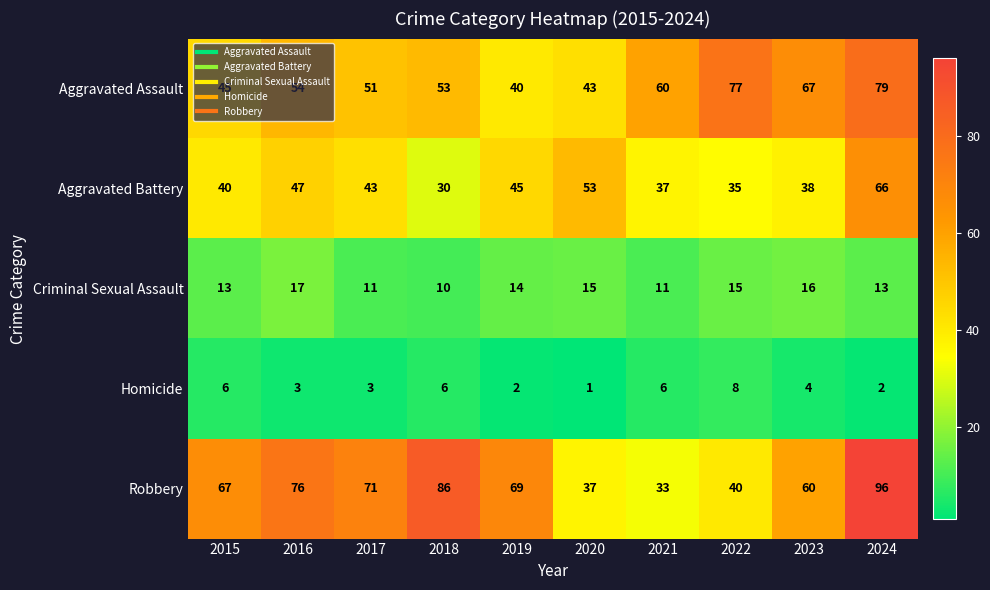

Where is Homicide nearest to the value 4?

2023